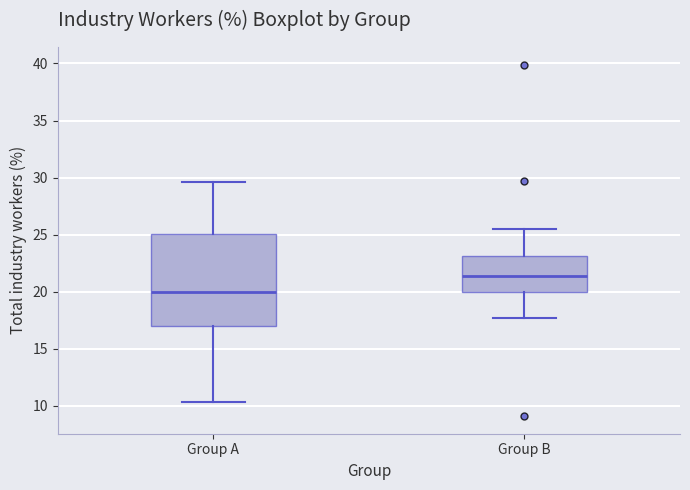

Which box is the tallest, from its lower edge to its upper edge?

Group A